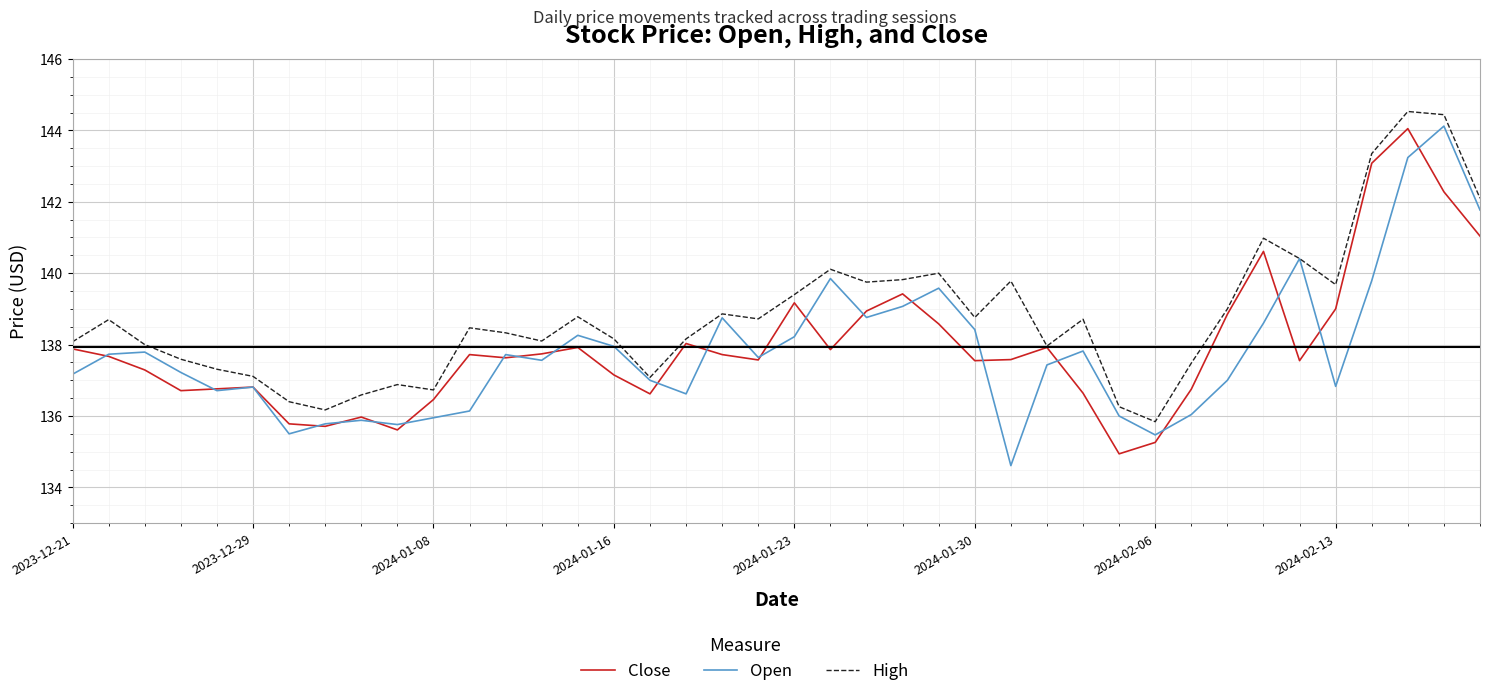

What is the average value of the High series?

138.8